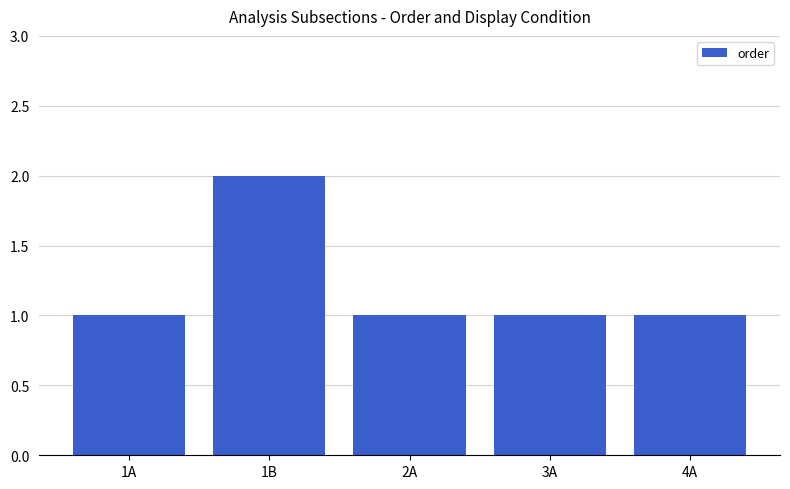

What is the difference between the maximum and minimum values?

1